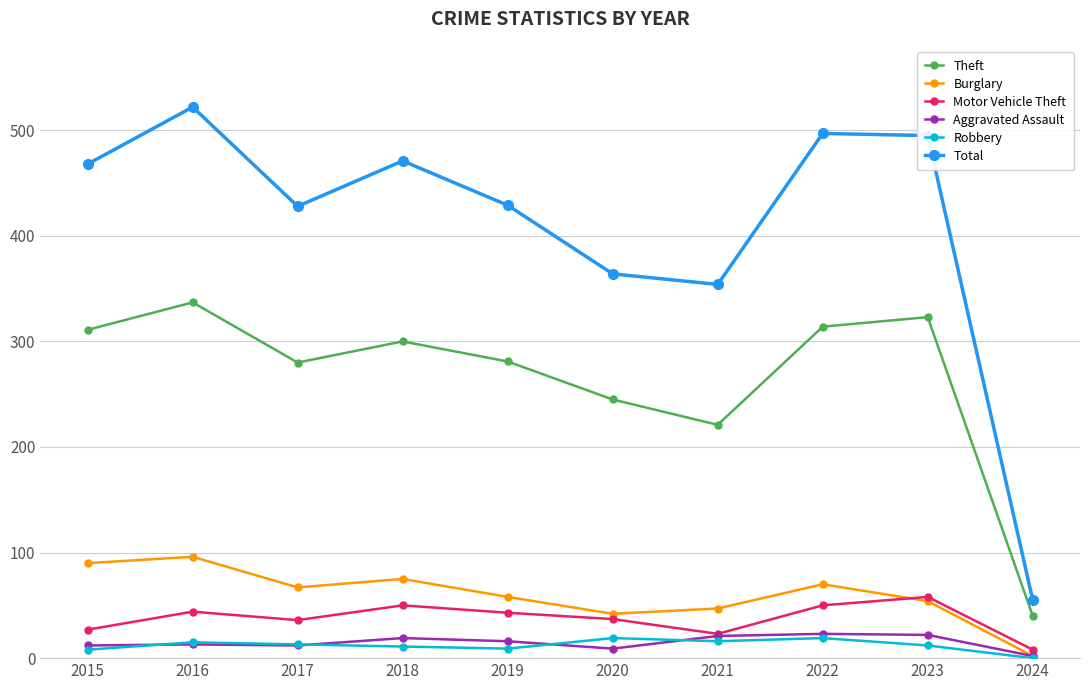

Which label corresponds to the smallest value in the chart?

2024